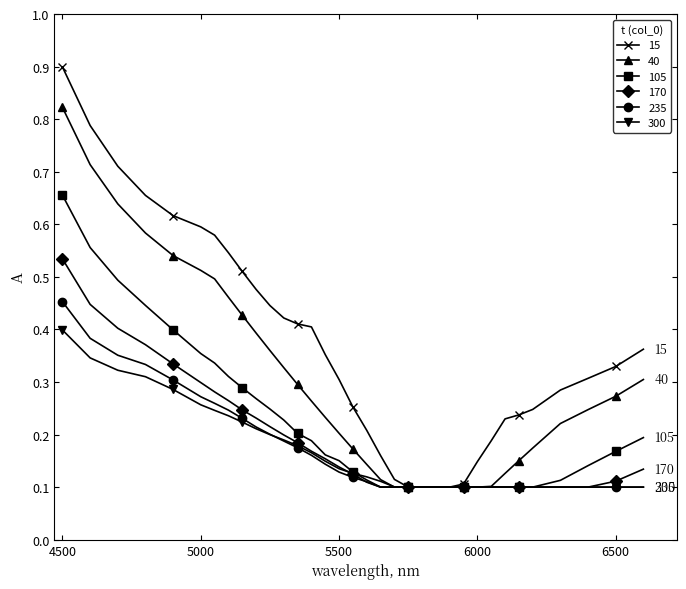

Which series has the largest range (max minus min)?

15